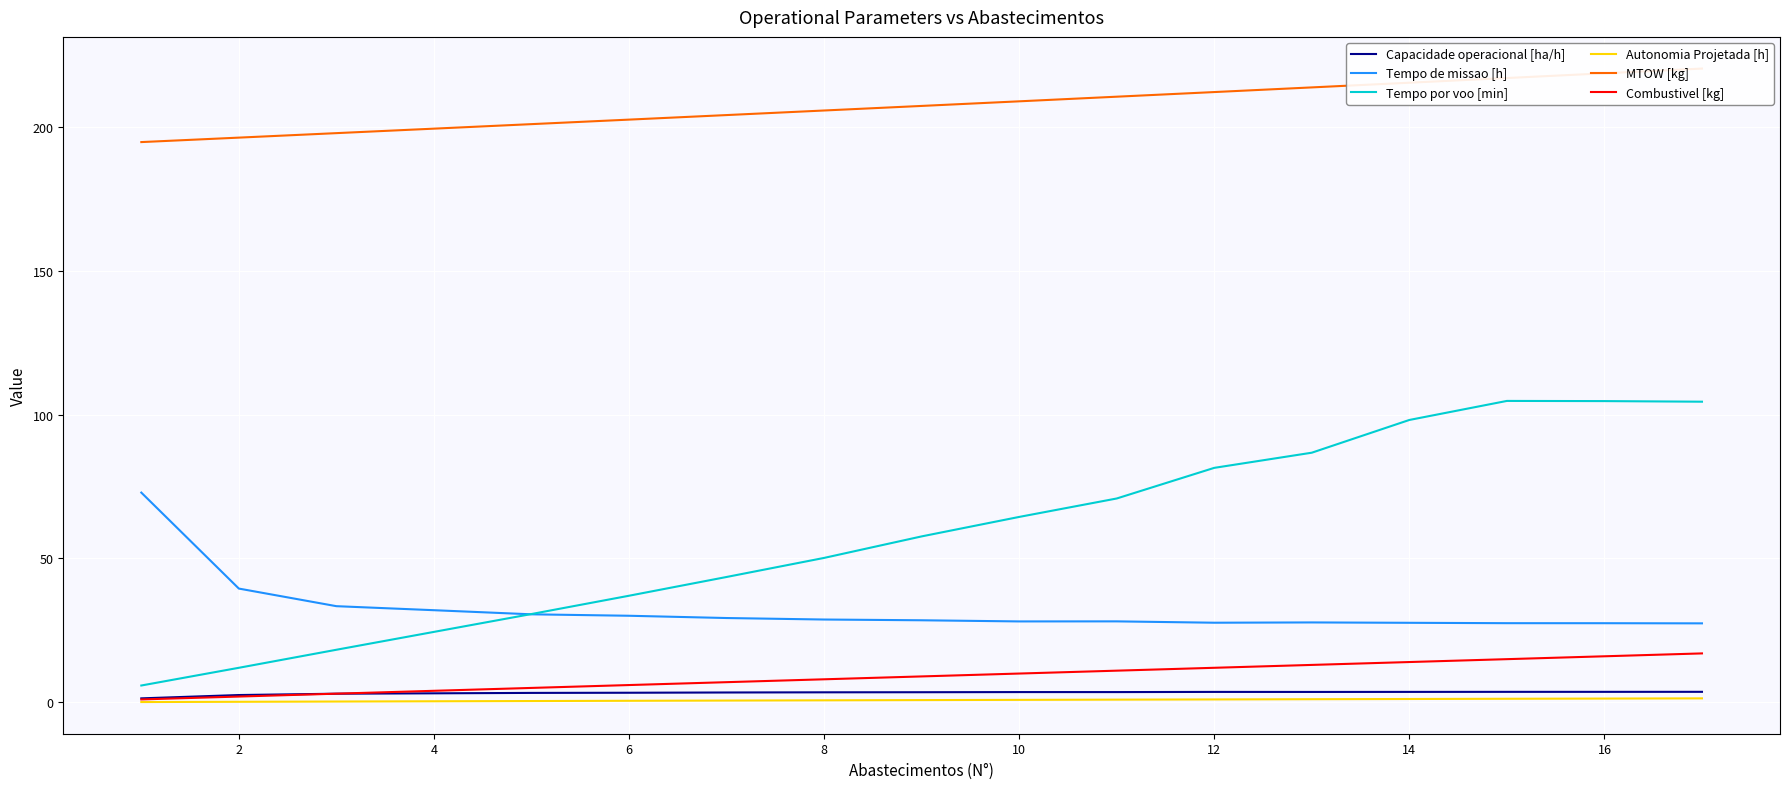

What is the sum of all Tempo de missao [h] values?

547.0